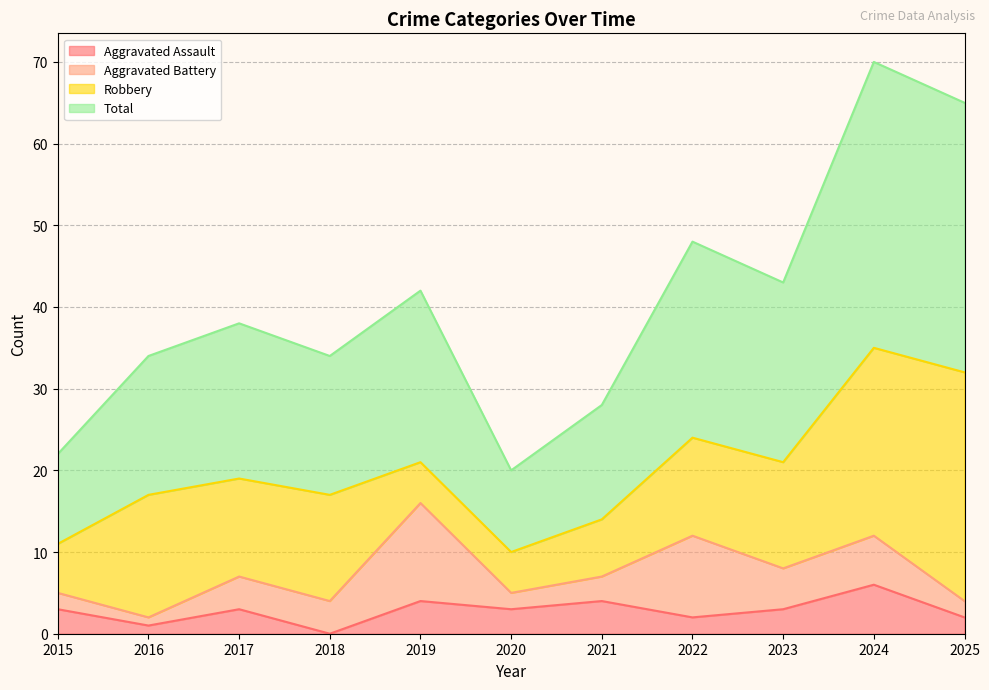

Is it true that Total equals 39 at 2015?

False